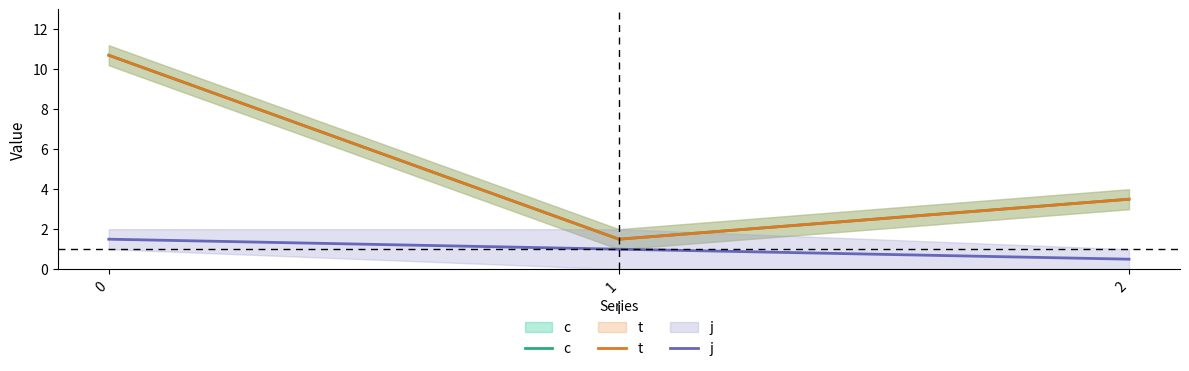

What is the spread (max minus min) of values at 0?

9.2